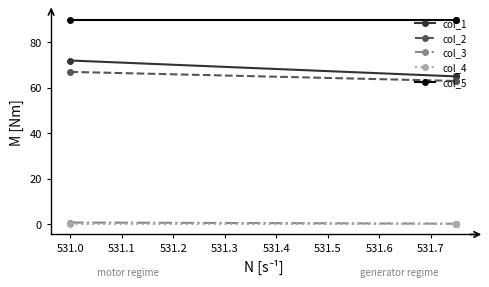

Is the value of col_4 at 531.0 greater than the value of col_2 at 531.0?

No